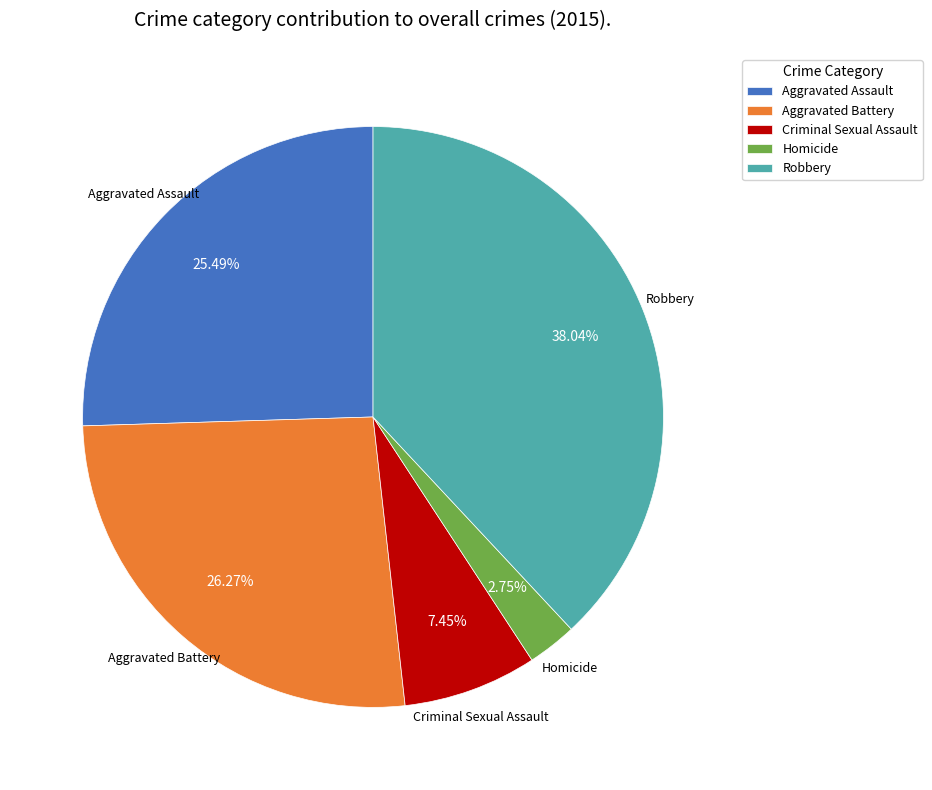

Rank the categories by value from lowest to highest.

Homicide, Criminal Sexual Assault, Aggravated Assault, Aggravated Battery, Robbery